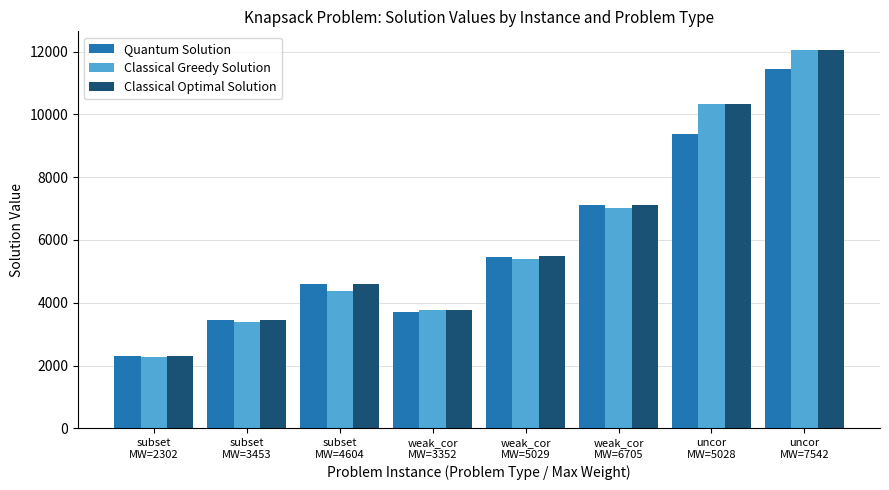

Reading right to left, what are all the values shown in this chart?

Quantum Solution: 11459	9388	7110	5446	3715	4598	3447	2302
Classical Greedy Solution: 12042	10341	7011	5382	3757	4378	3382	2258
Classical Optimal Solution: 12042	10341	7124	5495	3772	4604	3453	2302